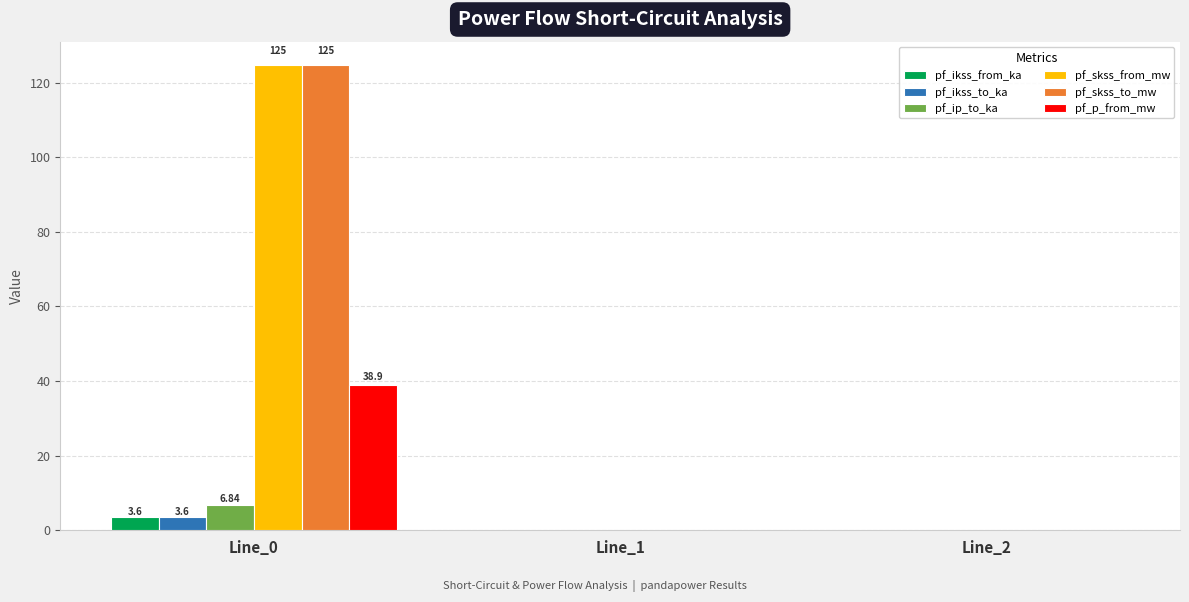

Are the bars horizontal?

No